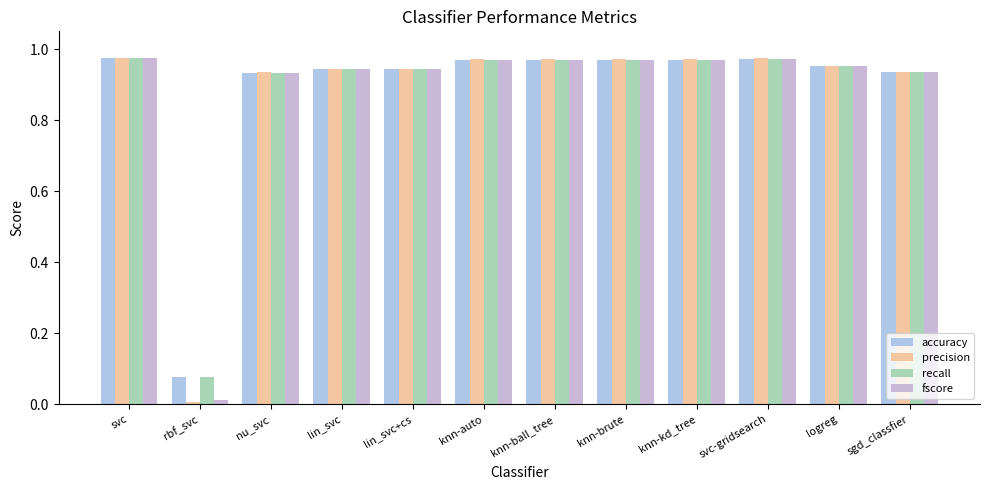

What is the label of the 10th bar from the left?

svc-gridsearch